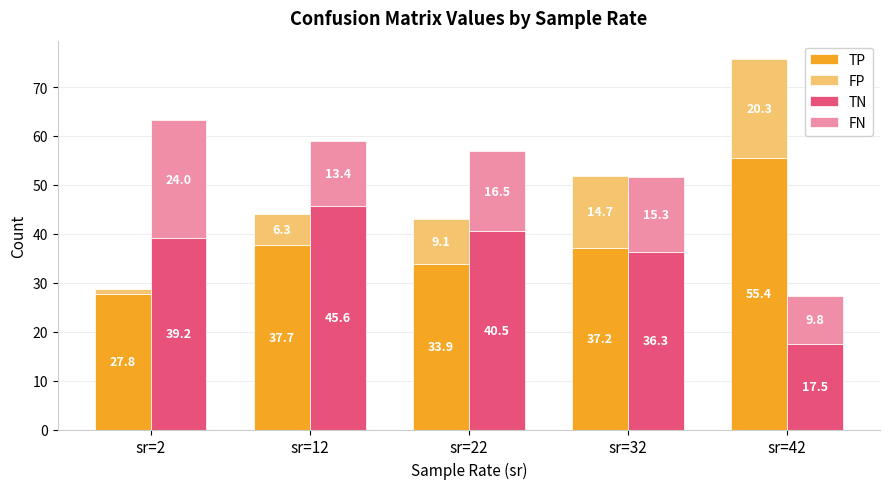

How many bars are there in total?

20